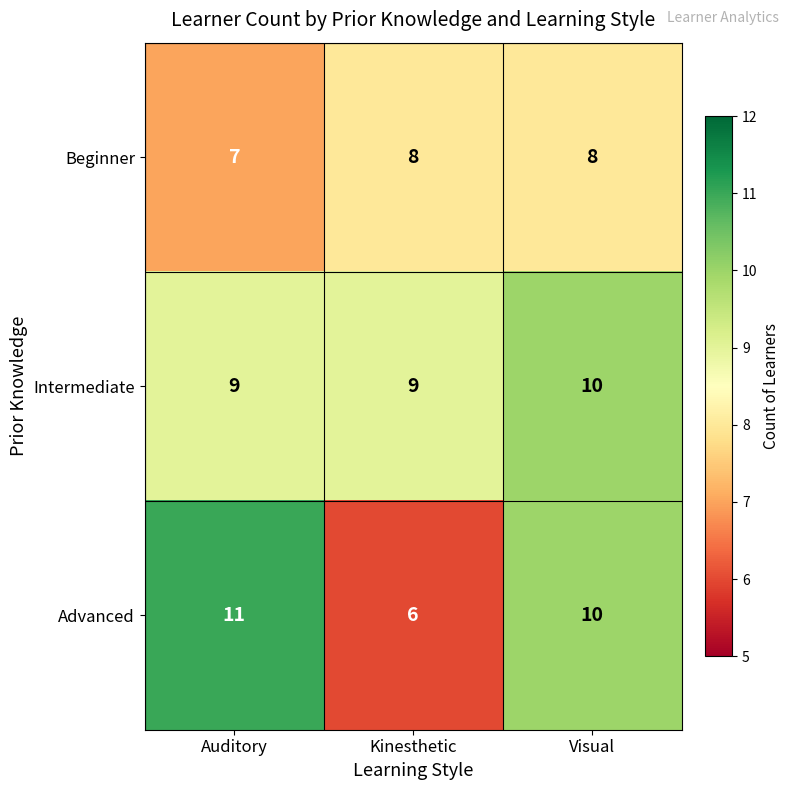

Rank the series by their maximum value, from lowest to highest.

Beginner, Intermediate, Advanced